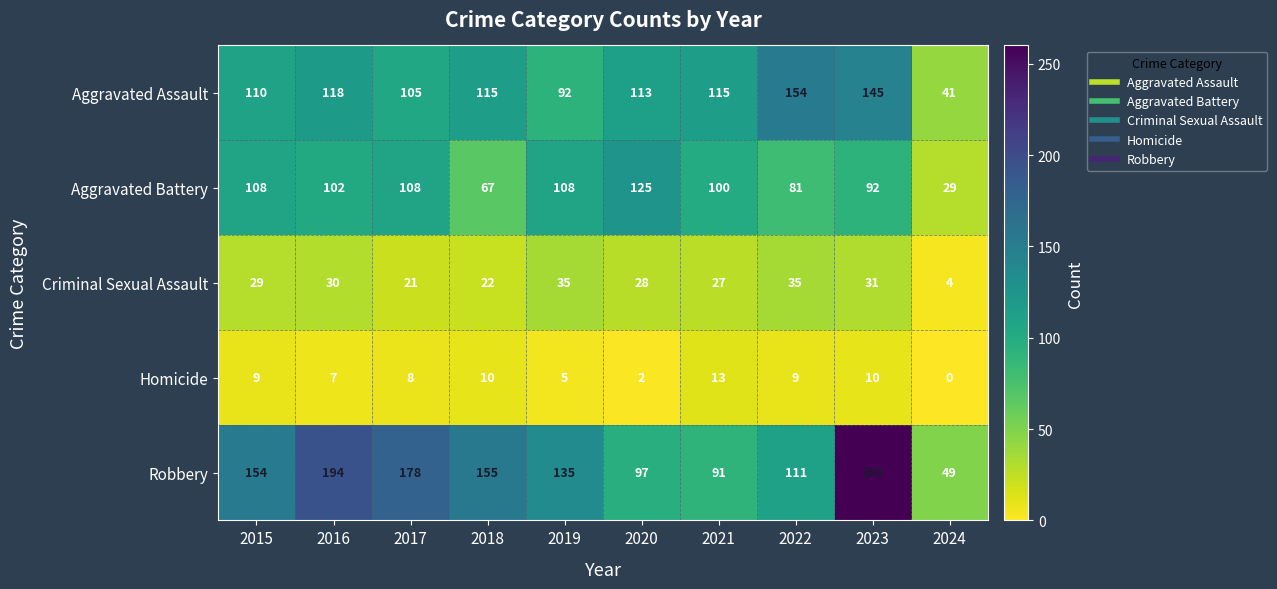

At 2016, list the series in order from largest to smallest.

Robbery, Aggravated Assault, Aggravated Battery, Criminal Sexual Assault, Homicide